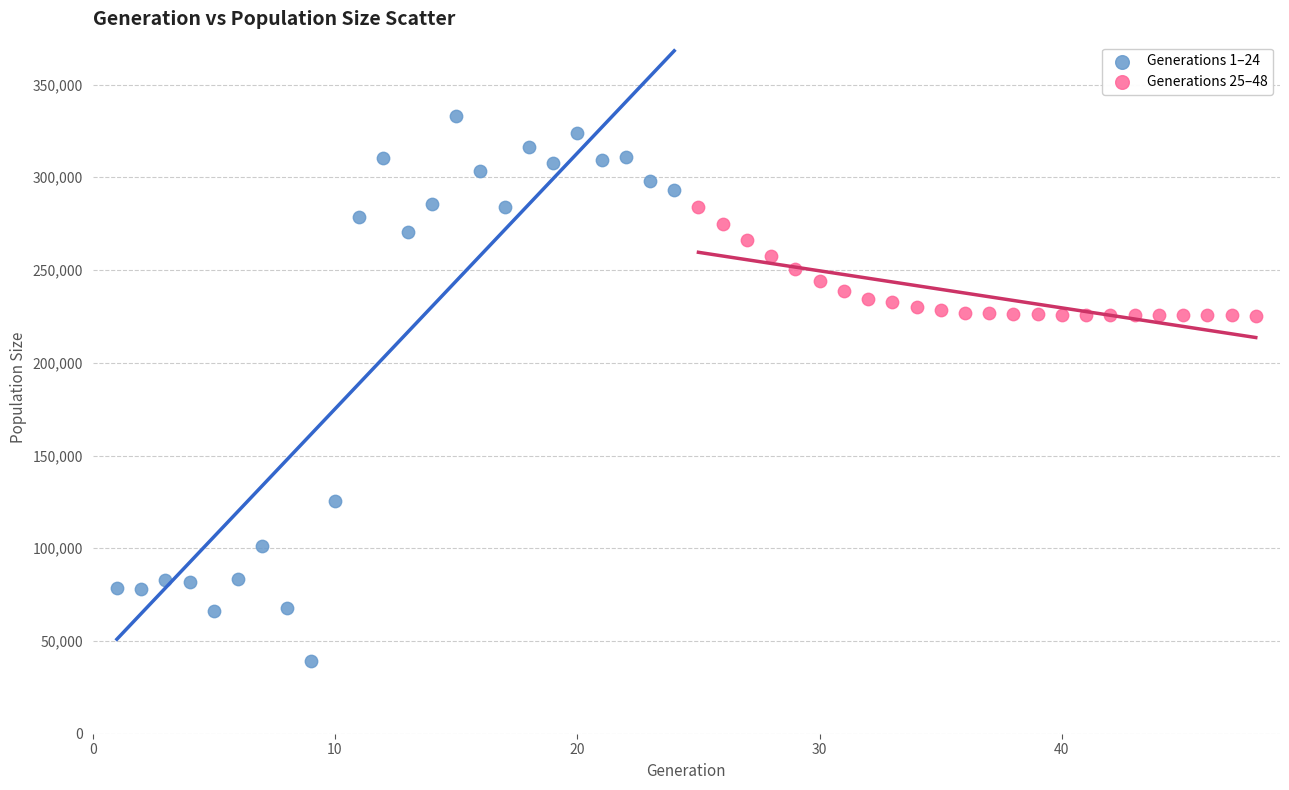

Which series contains the highest Y value?

Generations 1–24